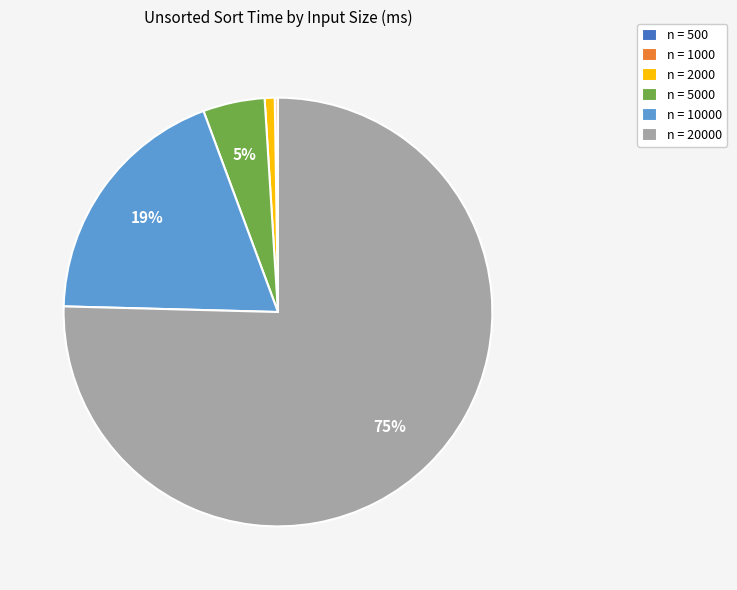

Which has a higher value, n = 20000 or n = 2000?

n = 20000